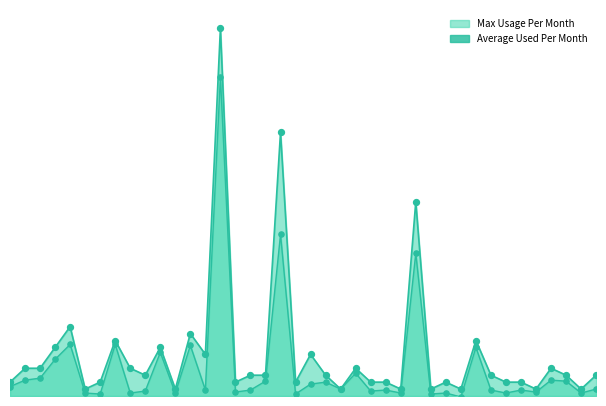

At how many categories does at least one series exceed 50?

1